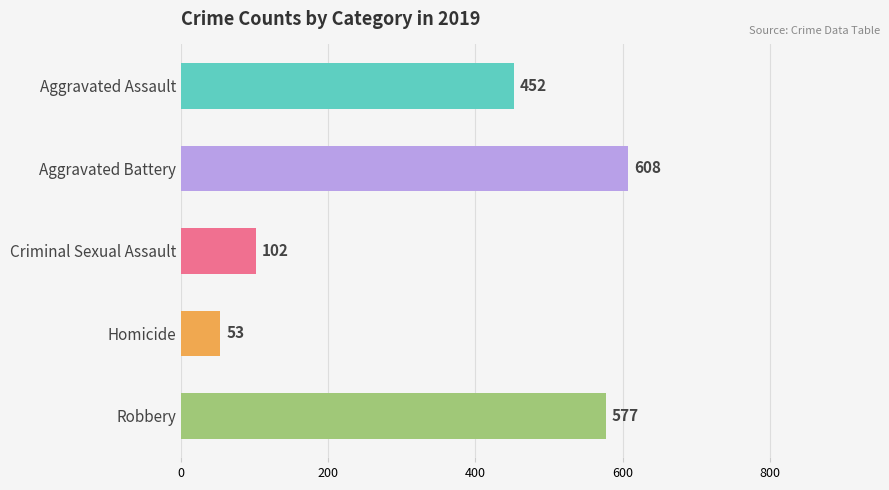

What is the difference between the values at Aggravated Assault and Robbery?

125